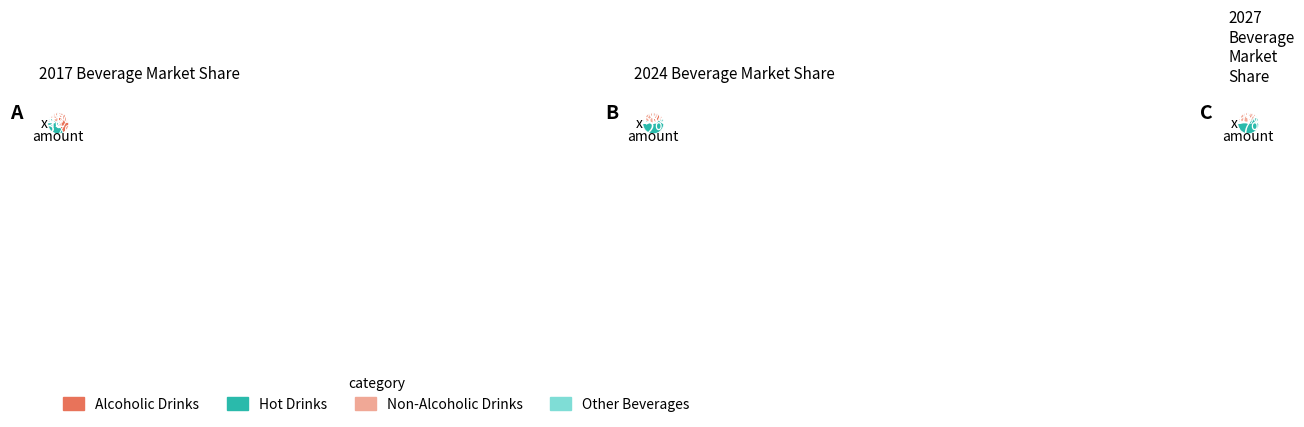

Is there any slice that represents more than half of the pie?

No